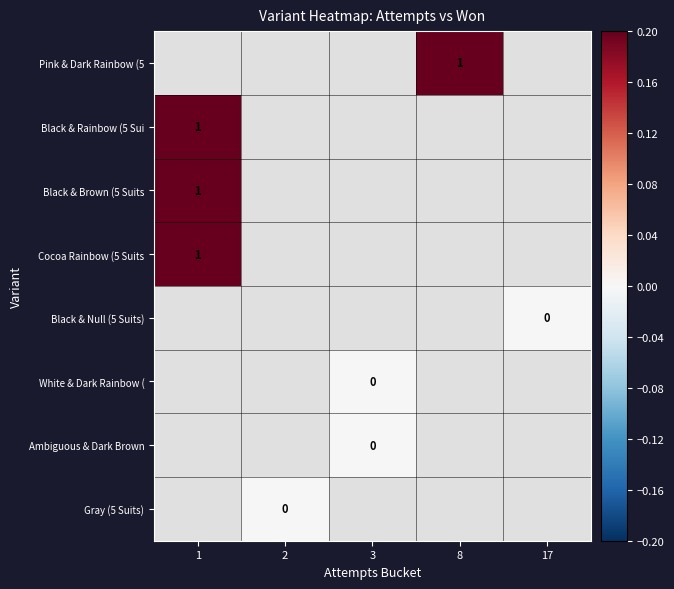

How many categories are shown in the chart?

5